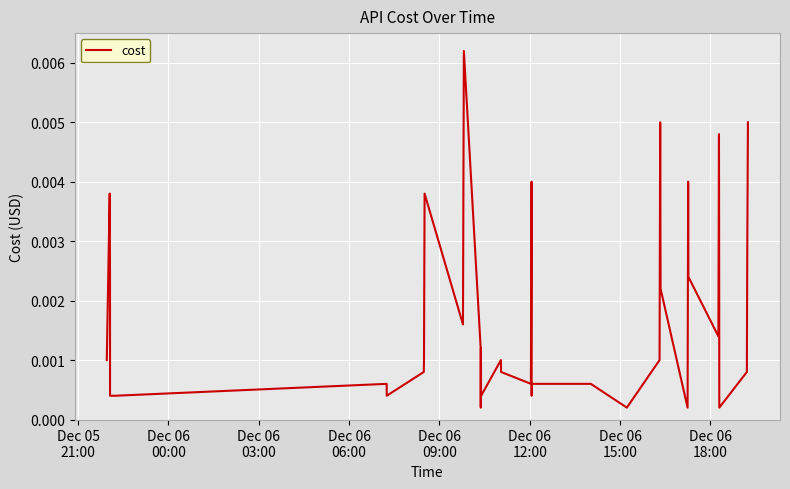

Is this an area chart (filled region under the line)?

No